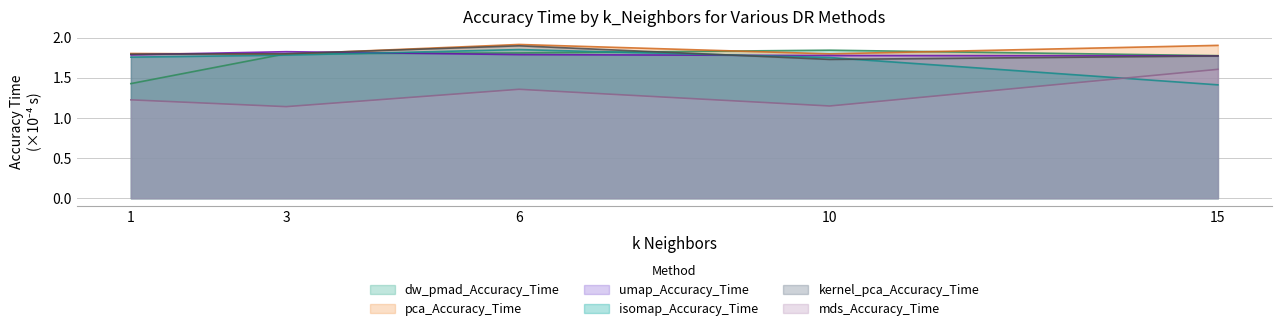

What is the value of the kernel_pca_Accuracy_Time point at the 1st from the left?

1.8